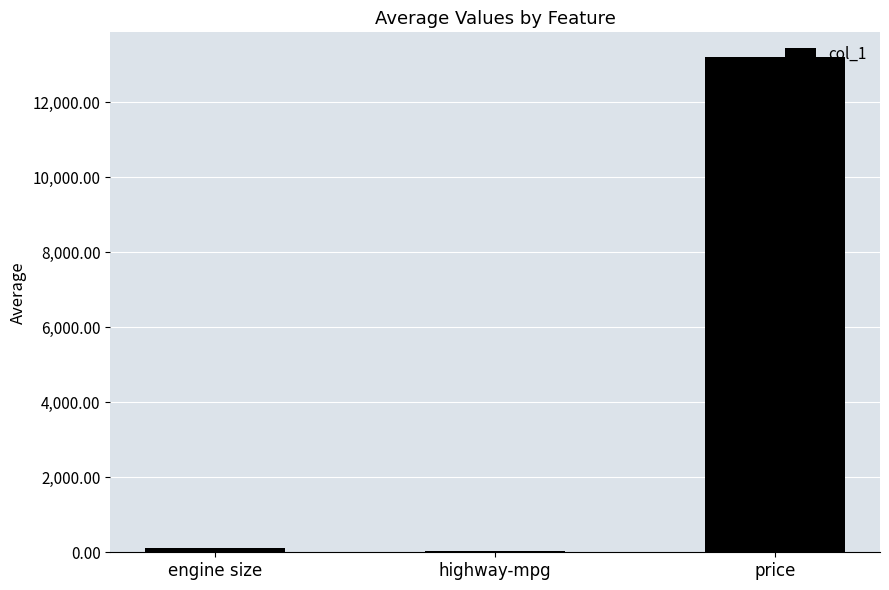

The chart shows a value of 30.8 at highway-mpg. True or false?

True